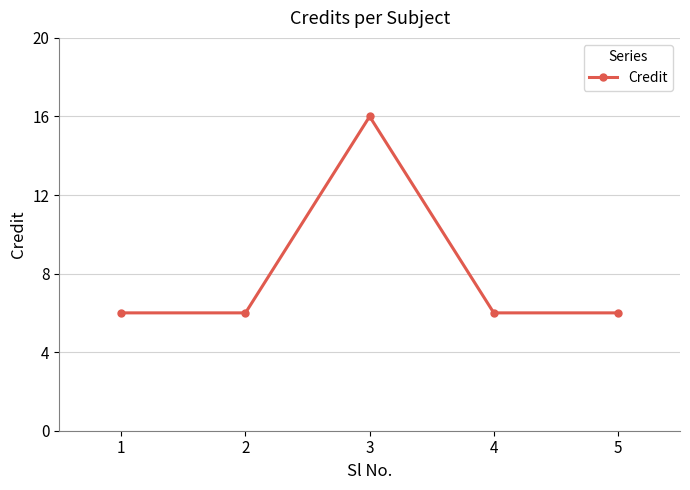

Which category has the highest value across all series?

3